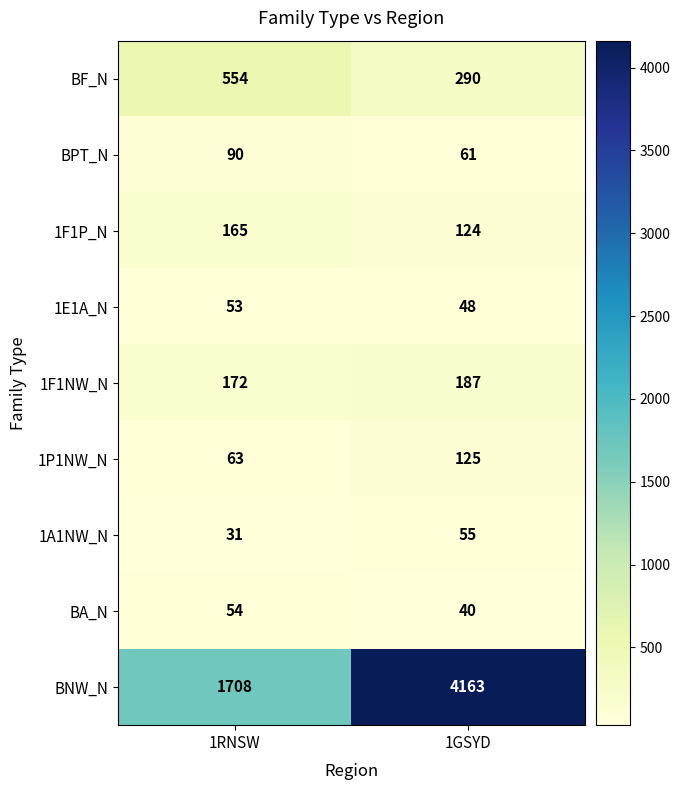

The value of BA_N at 1RNSW is 54. True or false?

True